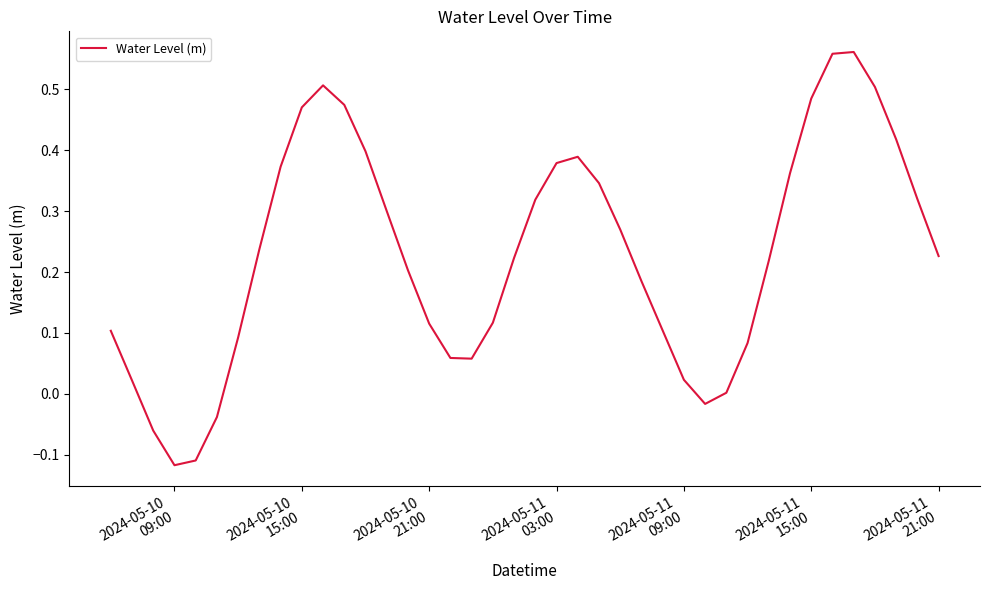

What is the sum of all values?

9.2